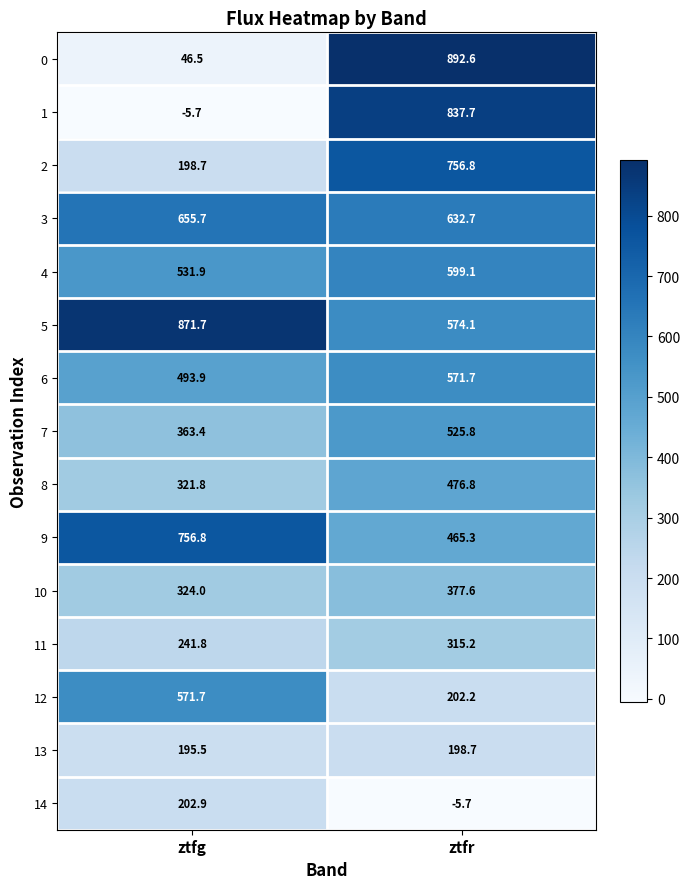

What is the sum of all 7 values?

889.2